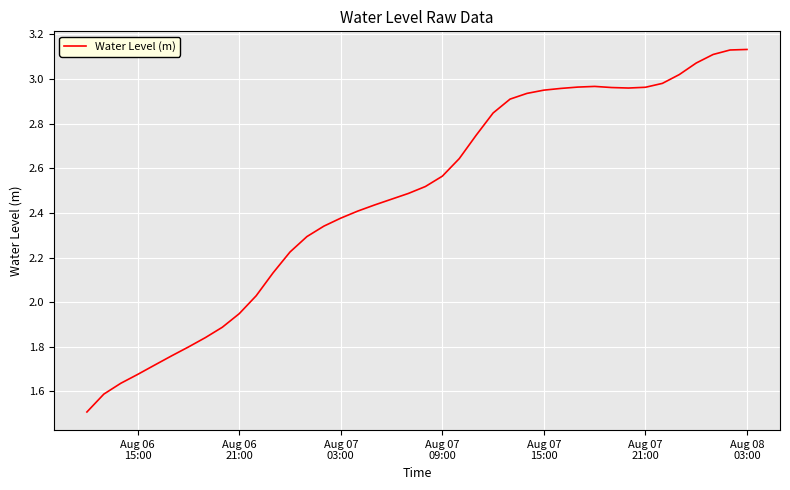

What is the difference between the maximum and second lowest values?

1.5